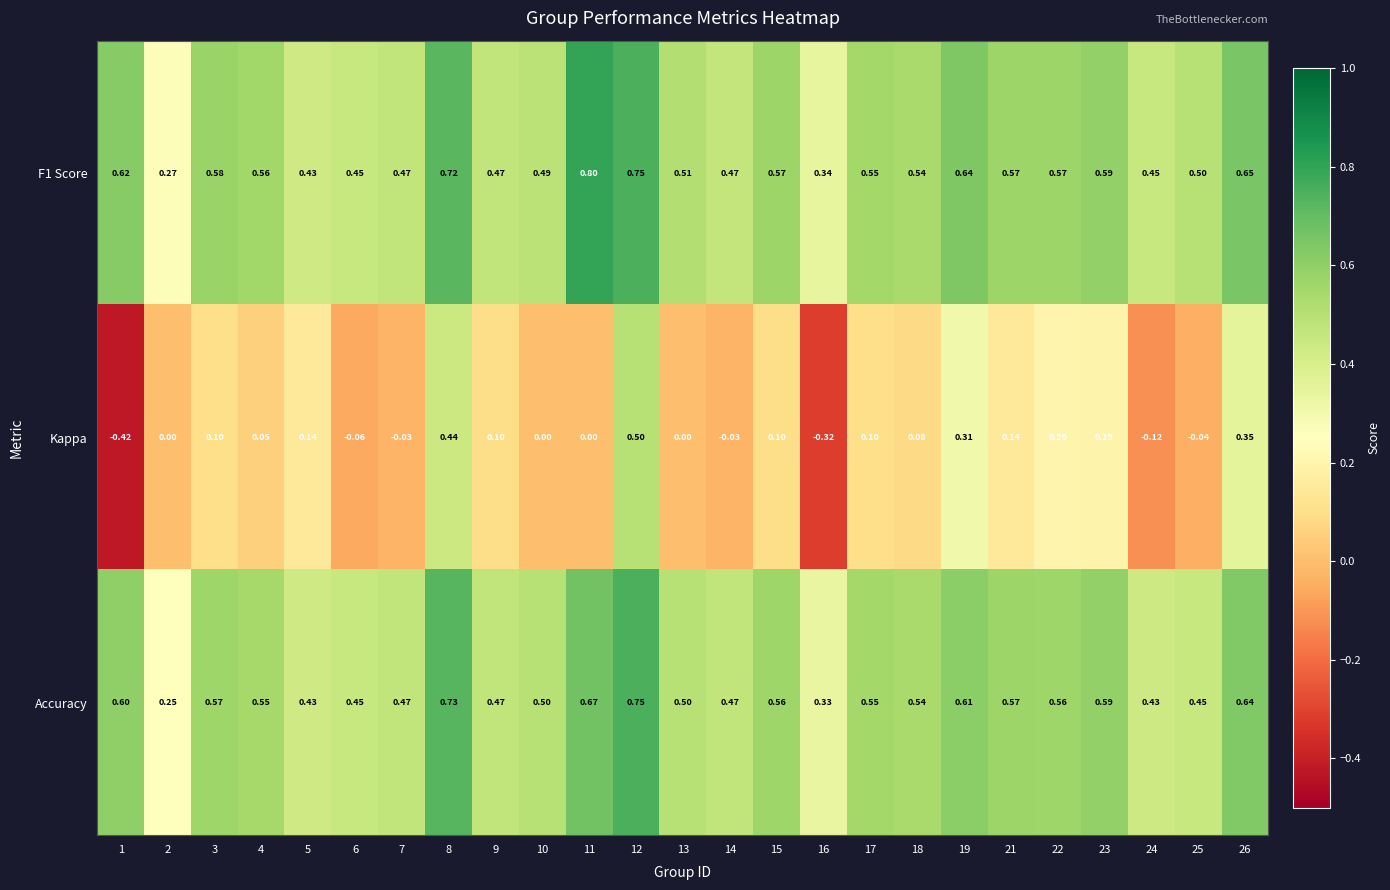

Which series changed the most between 19 and 22?

Kappa